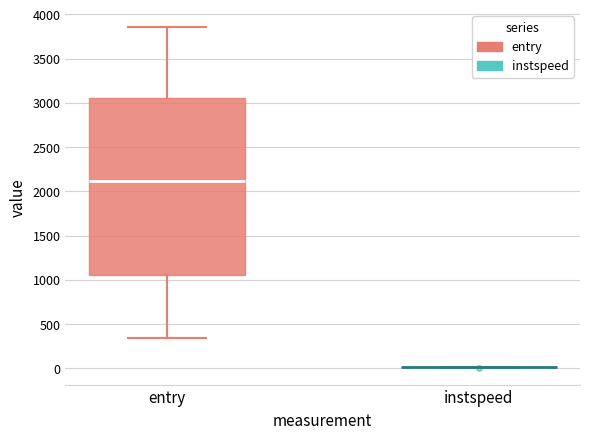

Which box is the tallest, from its lower edge to its upper edge?

entry